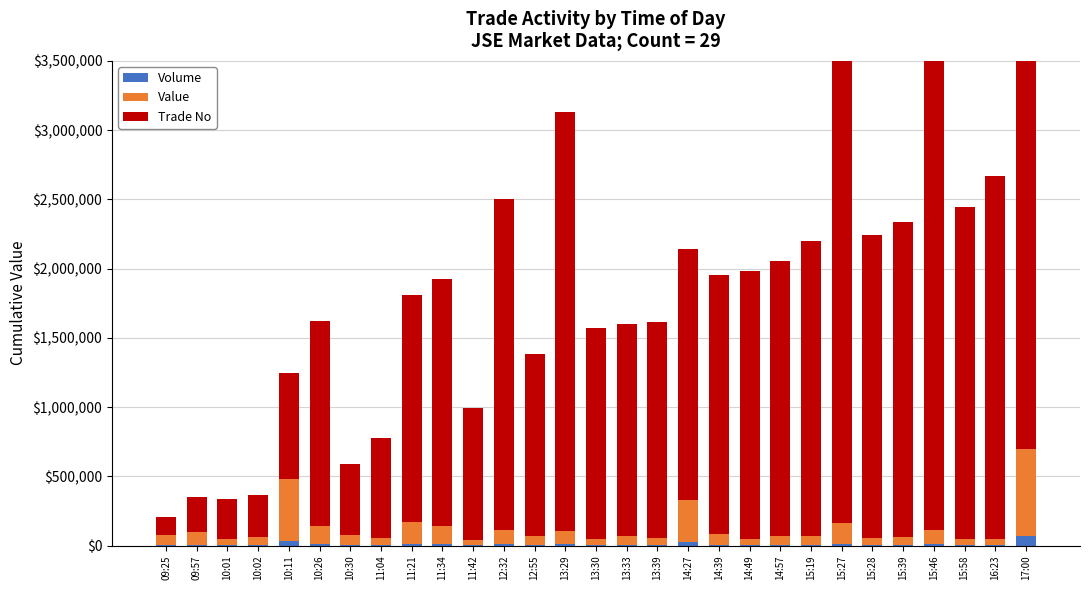

Which series has the widest spread of values?

Trade No